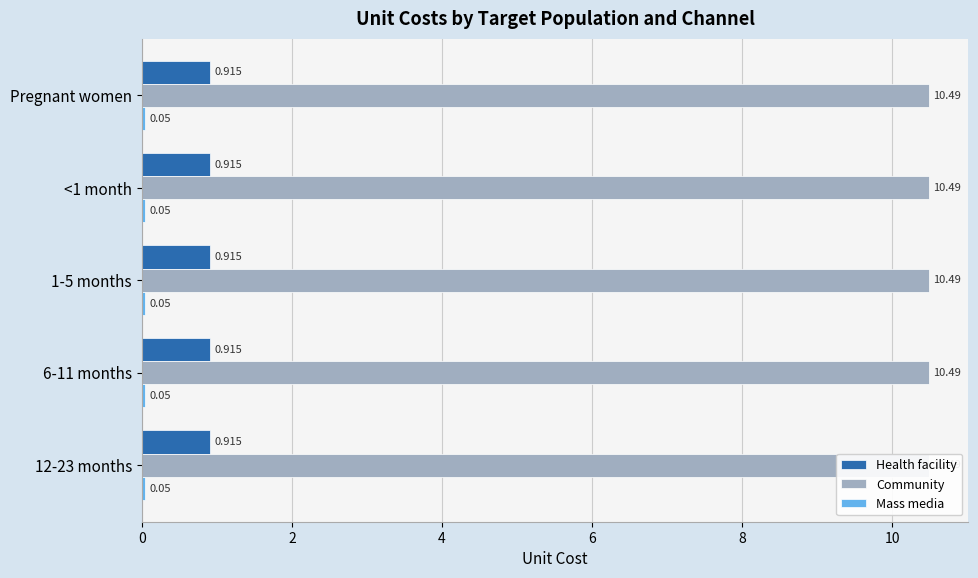

What is the label of the 2nd bar from the left?

<1 month